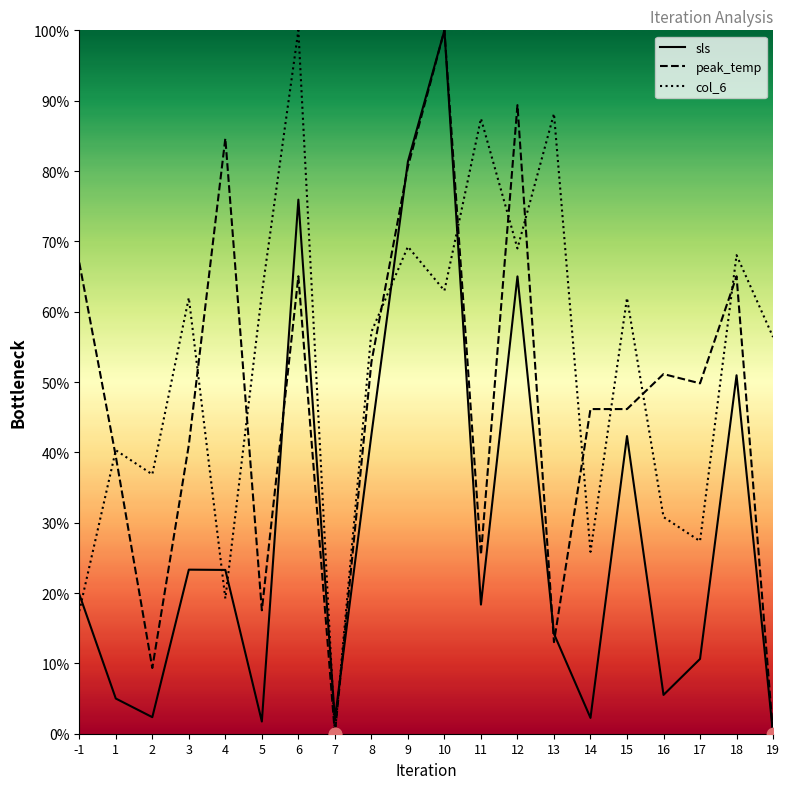

What is the total value across all series at 8?

152.4